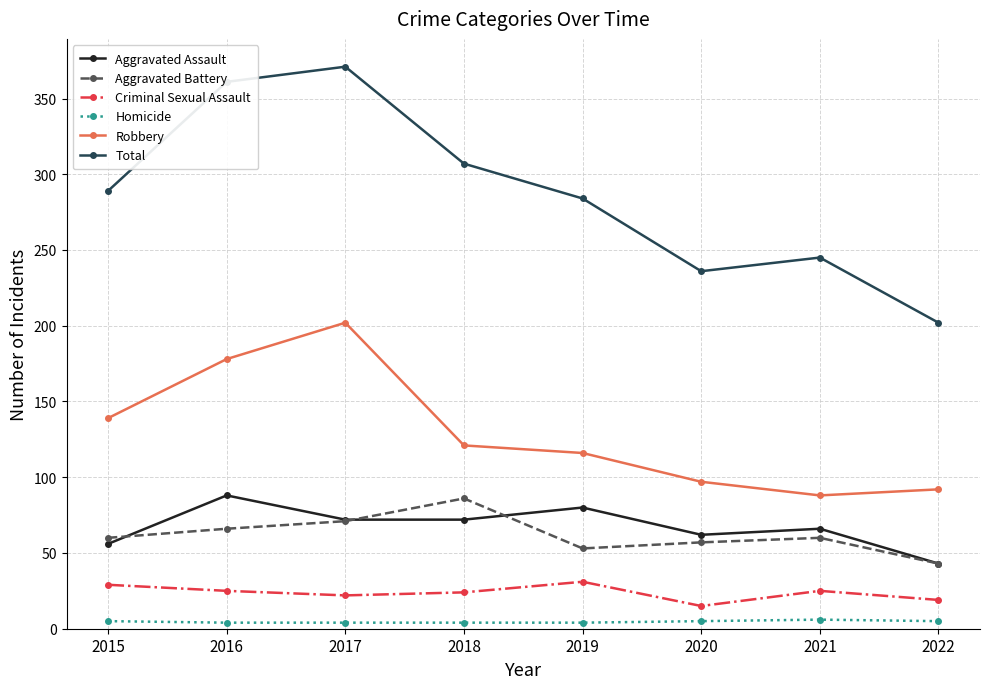

True or false: Total and Aggravated Battery intersect in this chart.

False